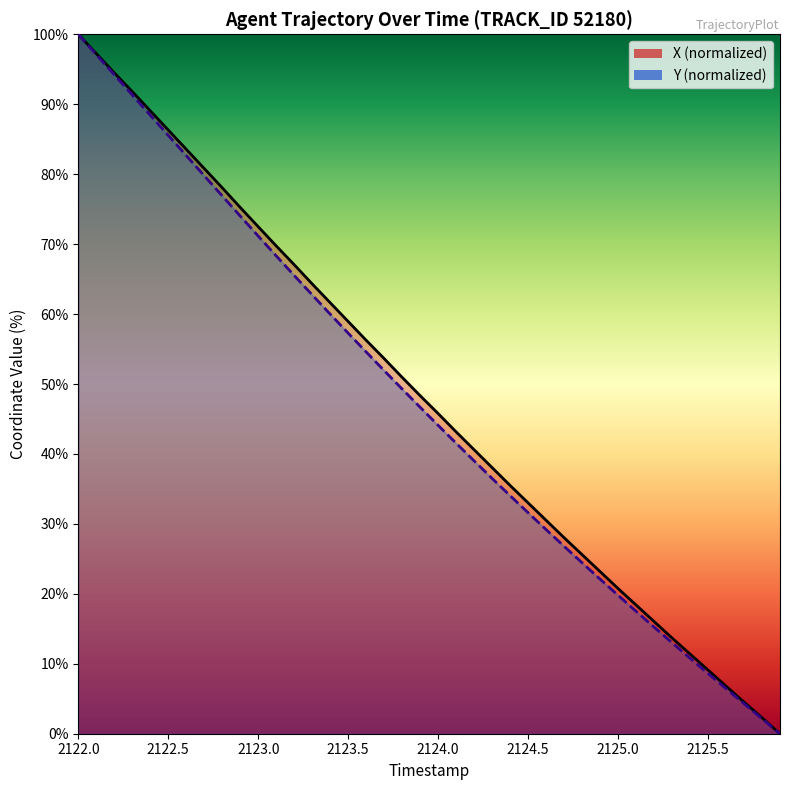

True or false: X and Y cross at least once.

False